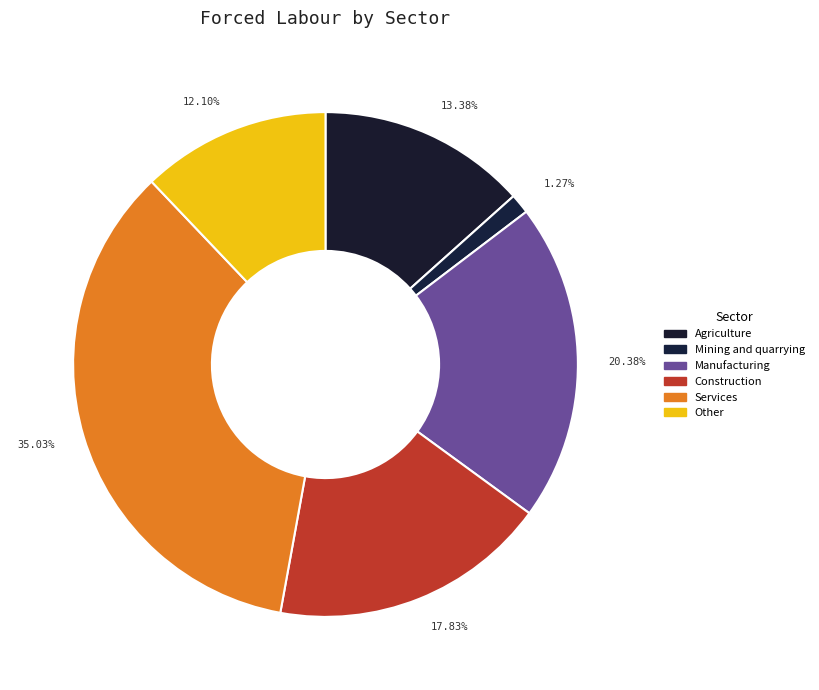

Is it true that Services is 43% of the pie?

False